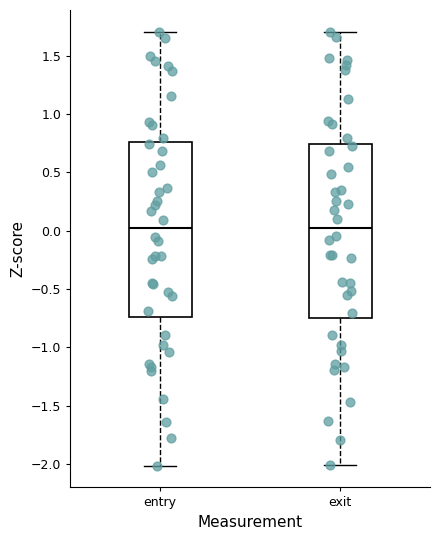

Reading left to right, transcribe this box plot: for each box, give where its median line is, the range the box spans, and where its two whiskers end, as read against the y-axis. The values are not printed on the chart, so give them approximately, as read against the axis.

entry: median 0.00, box -0.75 to 0.75, whiskers -2.00 to 1.70
exit: median 0.05, box -0.75 to 0.75, whiskers -2.00 to 1.70